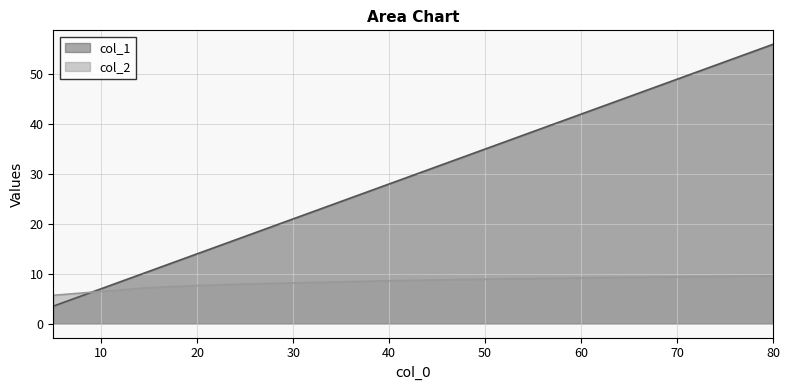

What is the total value across all series at 25?

25.4